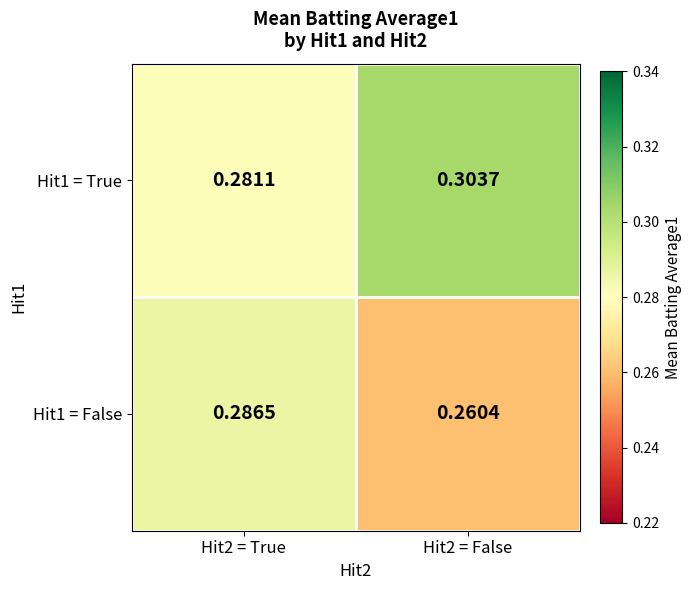

Is the value of Hit1 = False at Hit2 = True greater than the value of Hit1 = True at Hit2 = False?

No